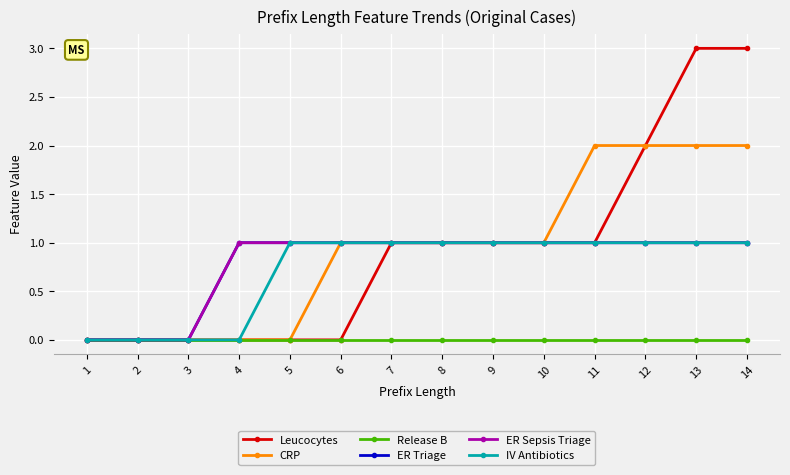

Which series has the largest total across all categories?

Leucocytes